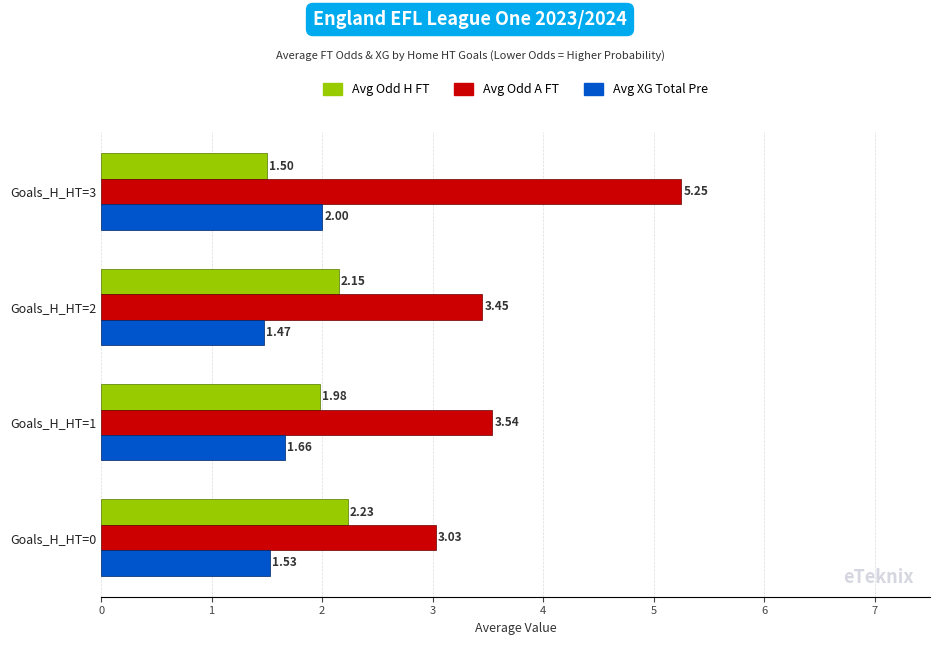

What is the smallest value displayed?

1.5